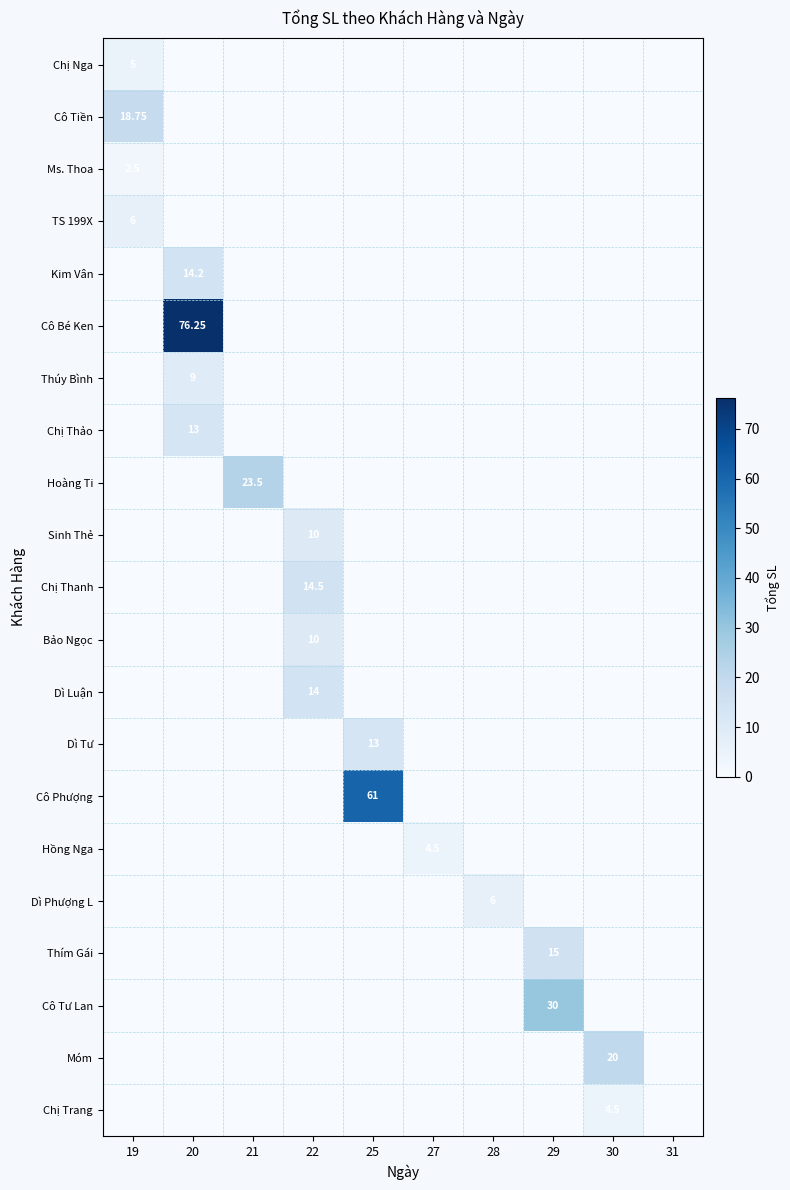

Which series changed the most between 19 and 20?

Cô Bé Ken